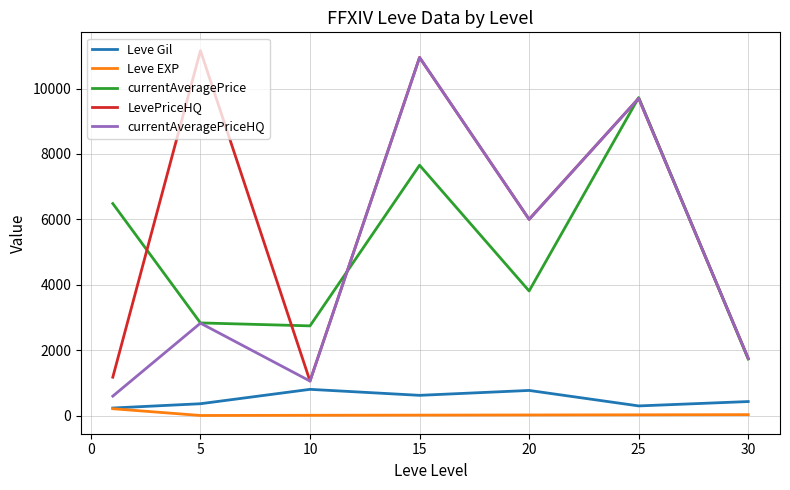

True or false: Leve EXP and LevePriceHQ intersect in this chart.

False